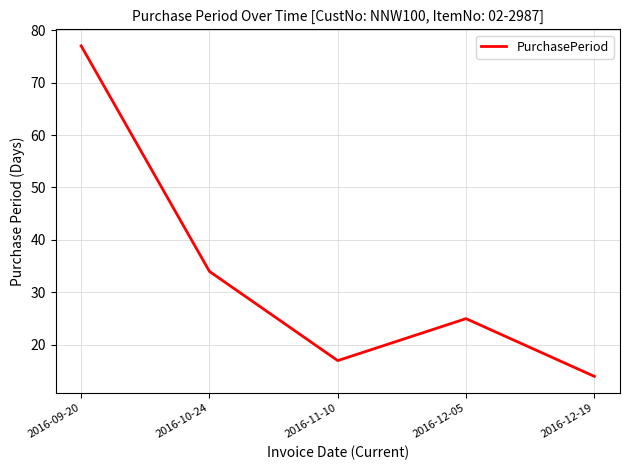

What position from the left is 2016-10-24?

2